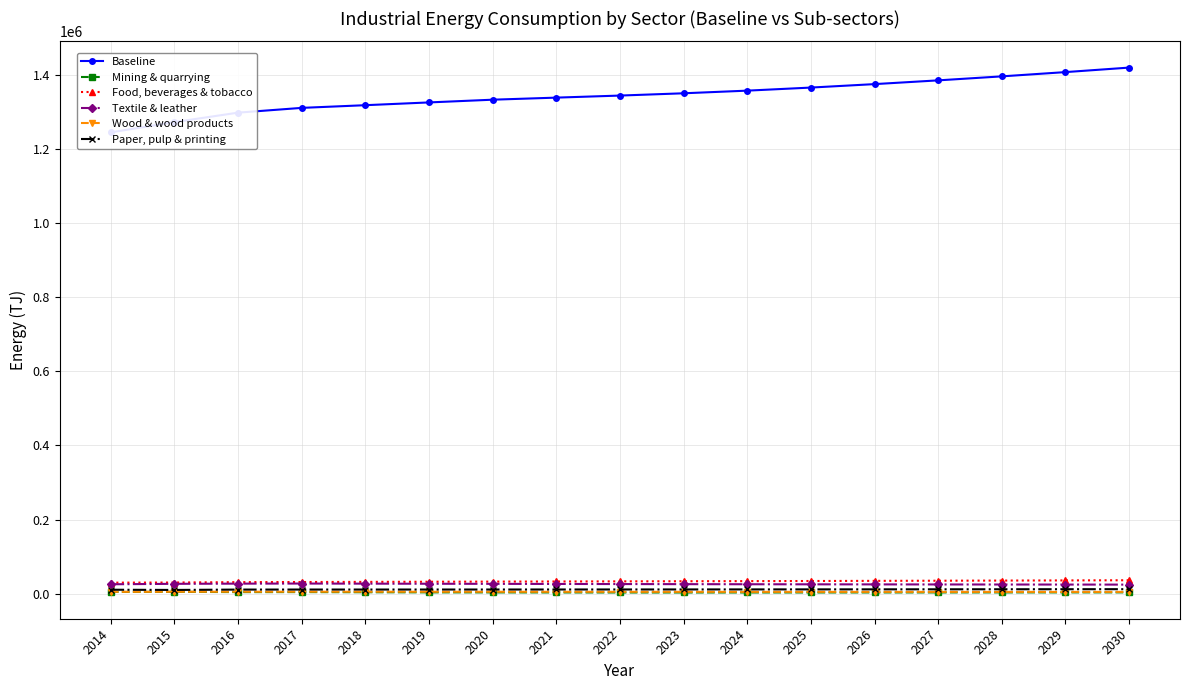

Rank the series by their maximum value, from highest to lowest.

Baseline, Food, beverages & tobacco, Textile & leather, Paper, pulp & printing, Wood & wood products, Mining & quarrying